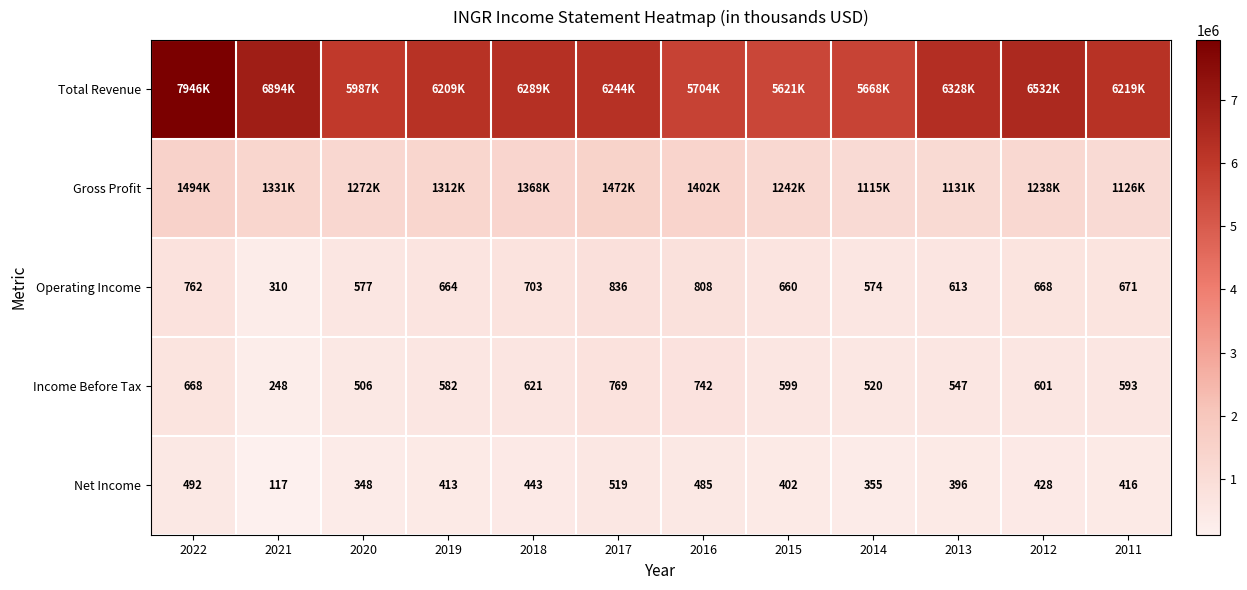

What is the difference between the Total Revenue values at 2013 and 2021?

566000